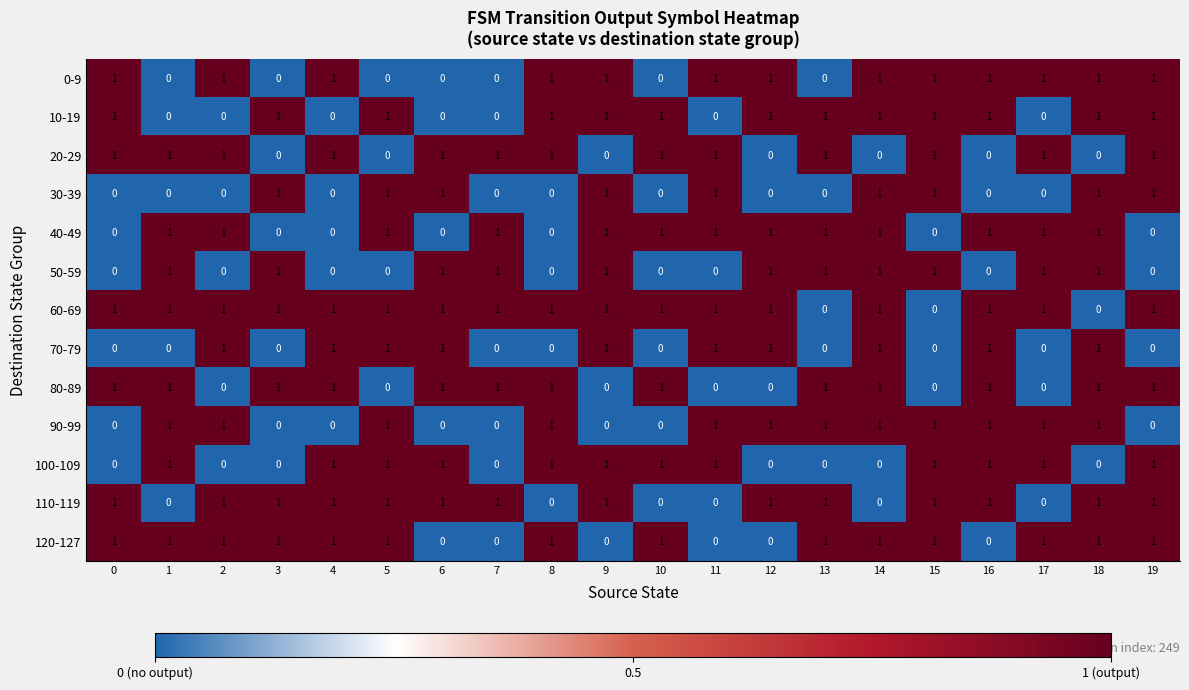

What is the difference between the highest and lowest values at 5?

1